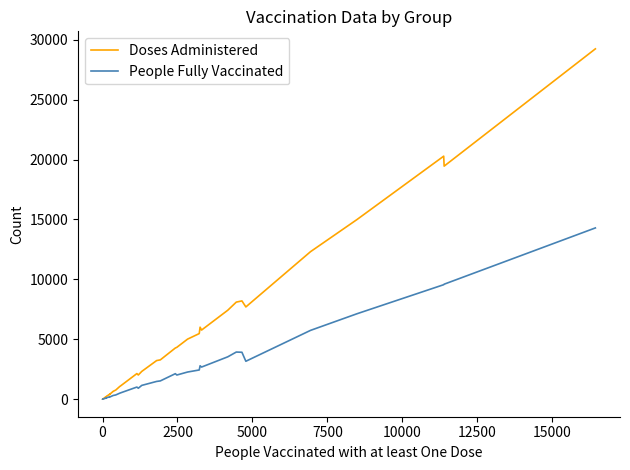

What is the greatest value displayed?

29232